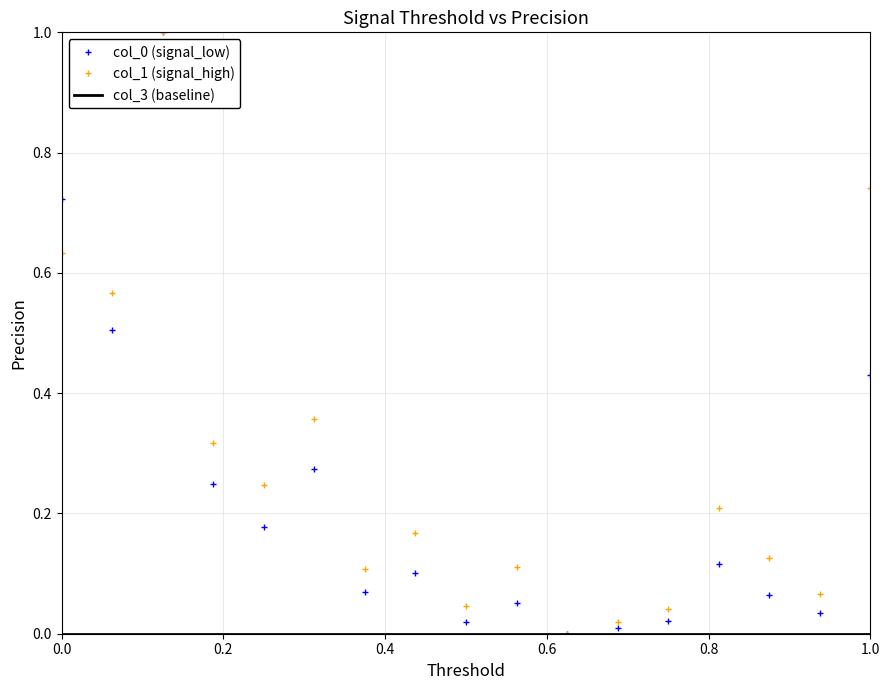

Which series has the largest total across all categories?

col_1 (signal_high)